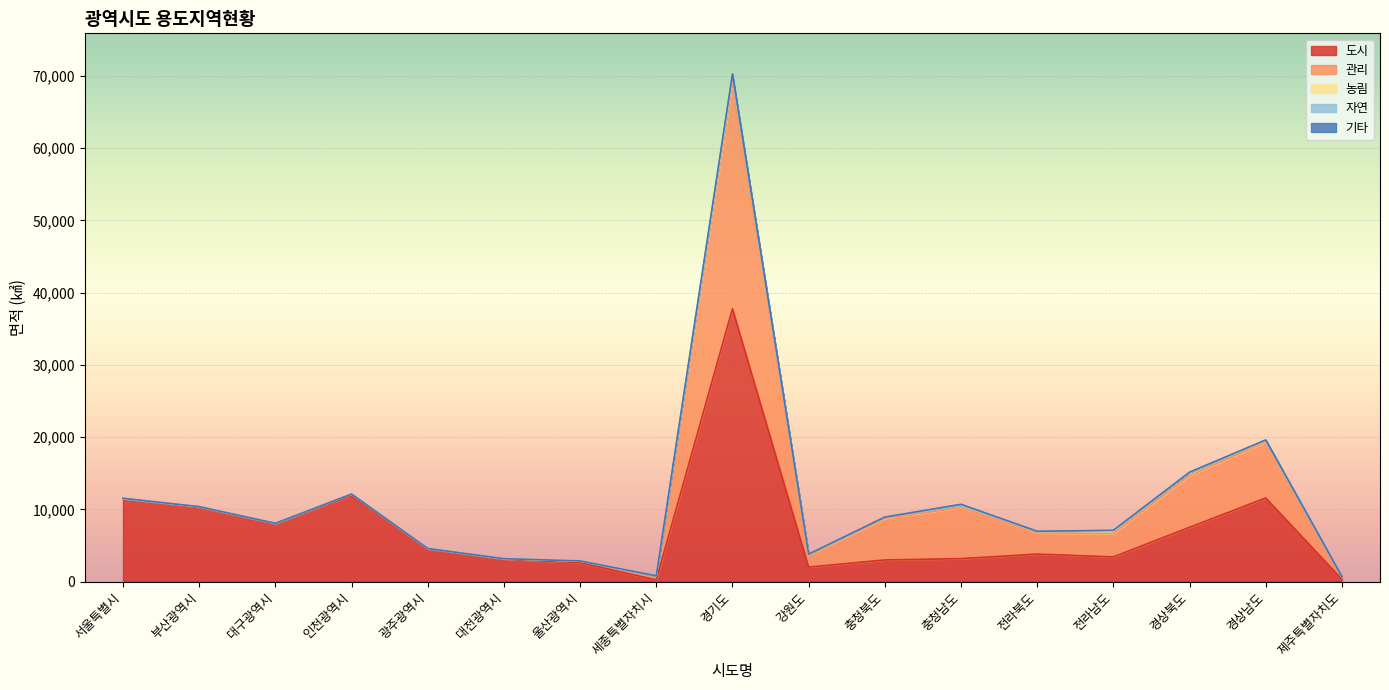

What position from the right is 경기도?

9